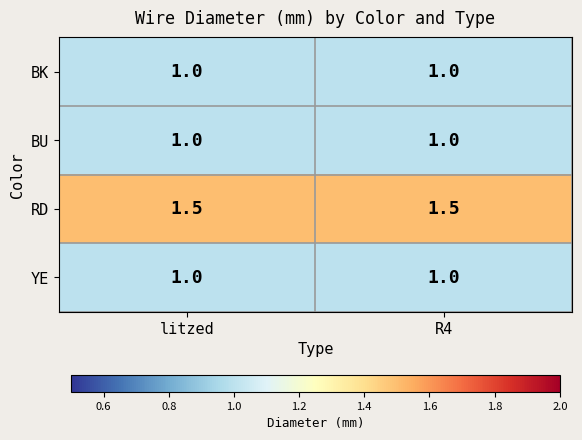

The BU series shows 1.5 at litzed. True or false?

False